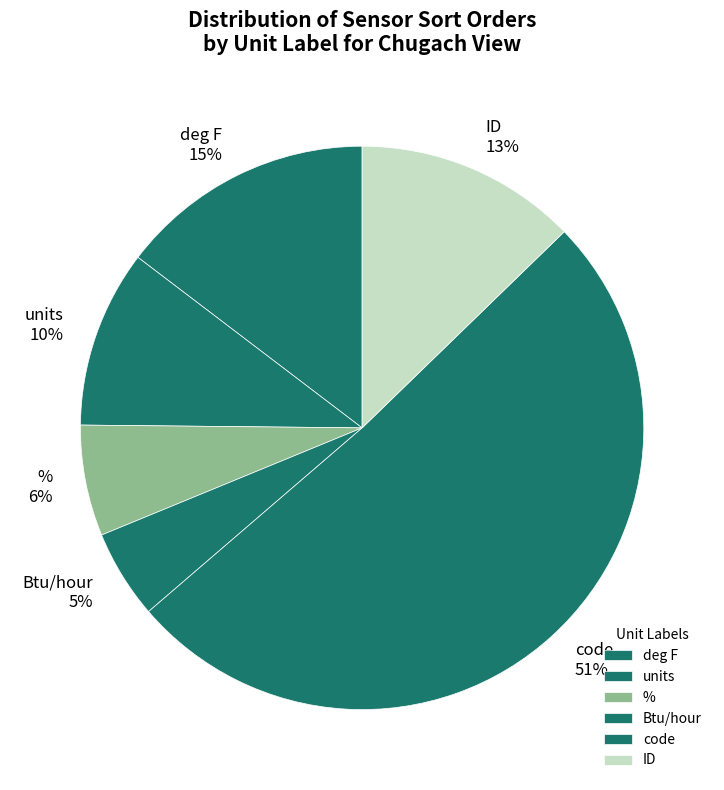

Which slice is the smallest?

Btu/hour